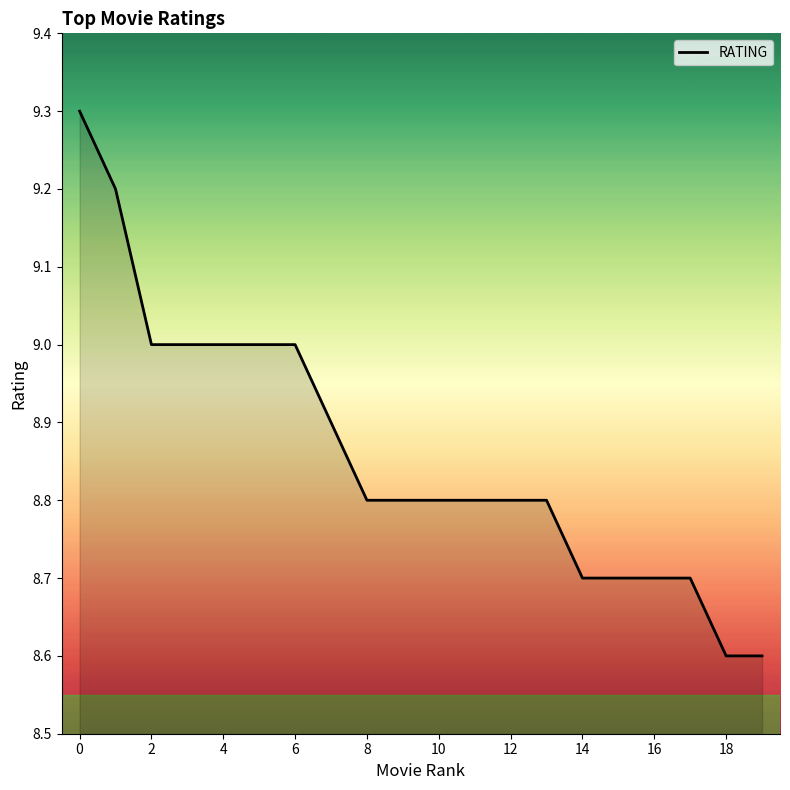

What is the difference between the maximum and minimum values?

0.7